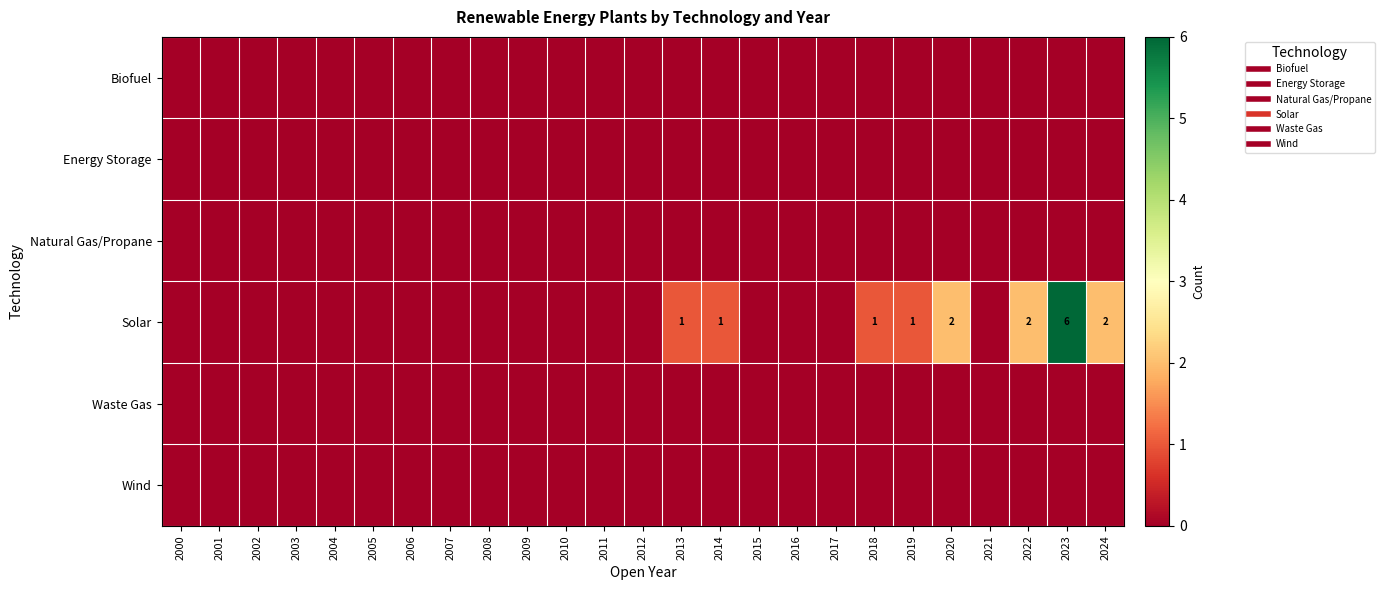

Which series has the widest spread of values?

Solar